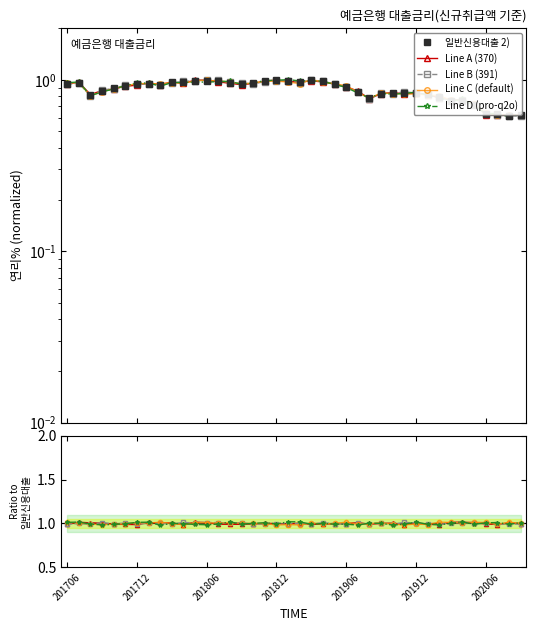

True or false: Line B (391) and Line C (default) cross at least once.

True